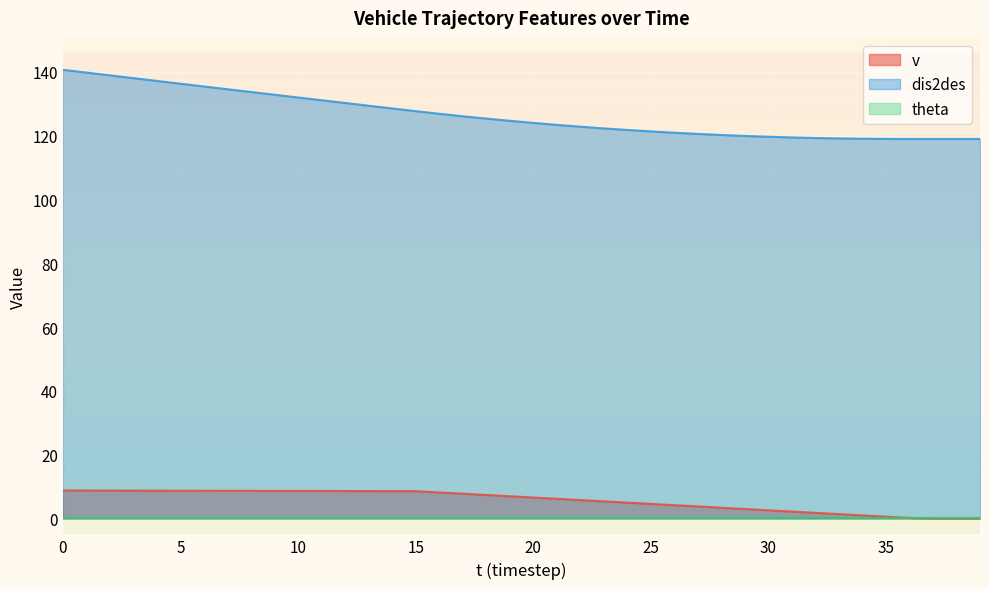

What is the difference between the maximum and minimum values in the v series?

8.8